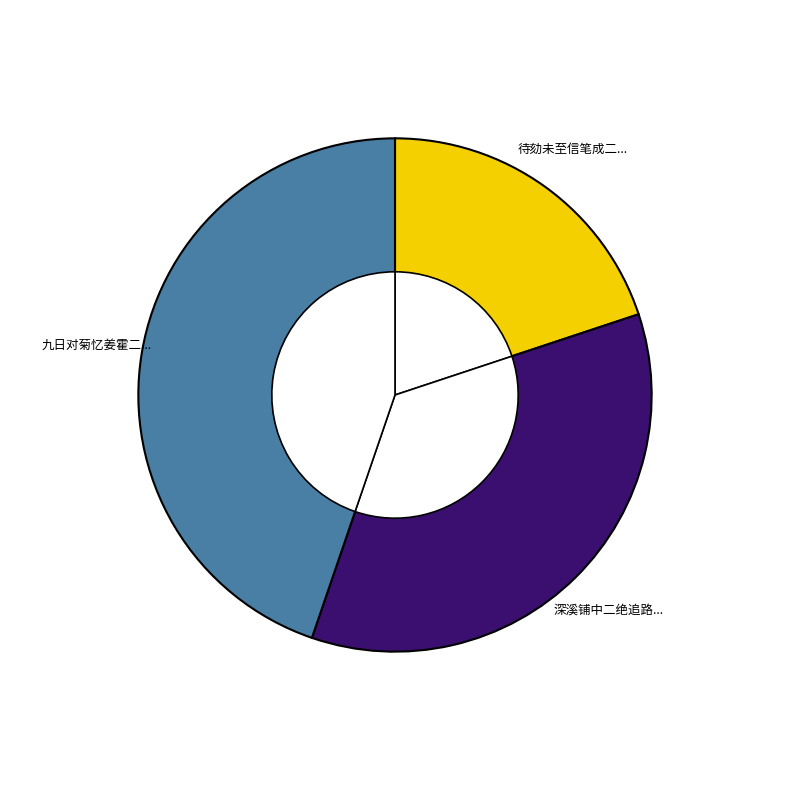

Which category has the biggest portion of the pie?

九日对菊忆姜霍二使君 其二